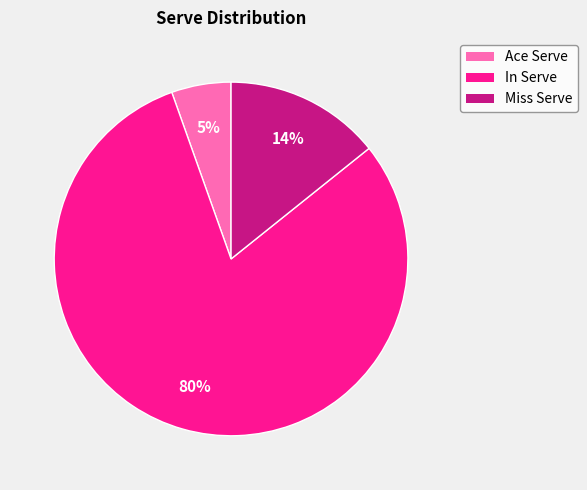

What percentage is the Ace Serve slice, to the nearest percent?

5%